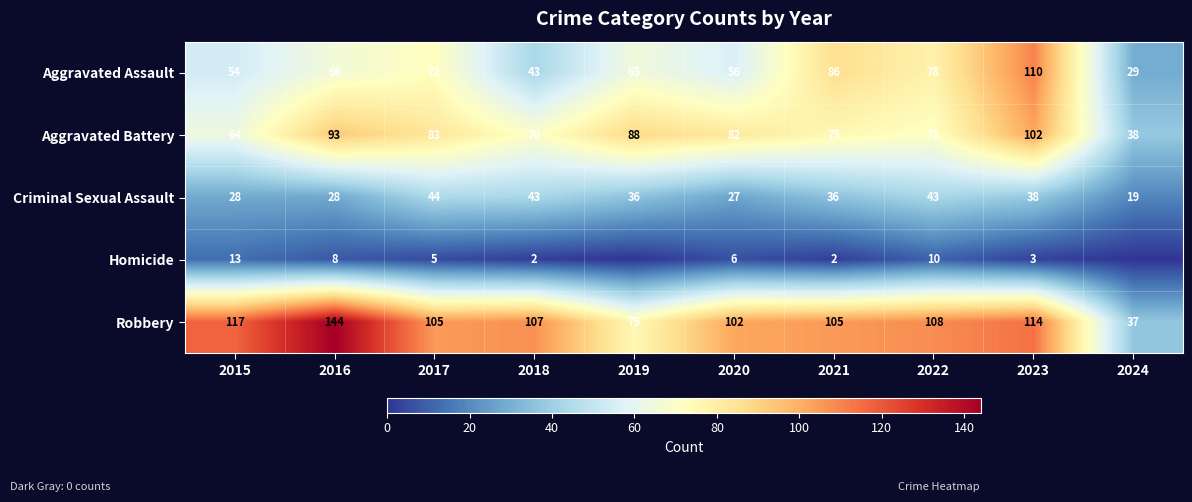

At which label is Aggravated Battery closest to 70?

2018